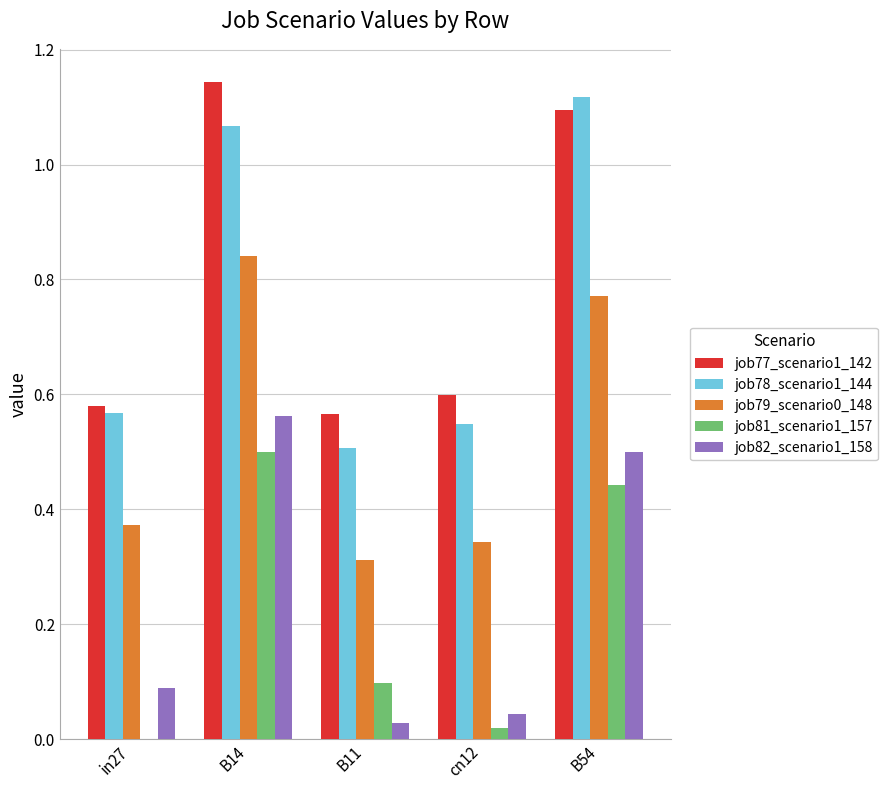

Is it true that job79_scenario0_148 equals 1.3 at B54?

False